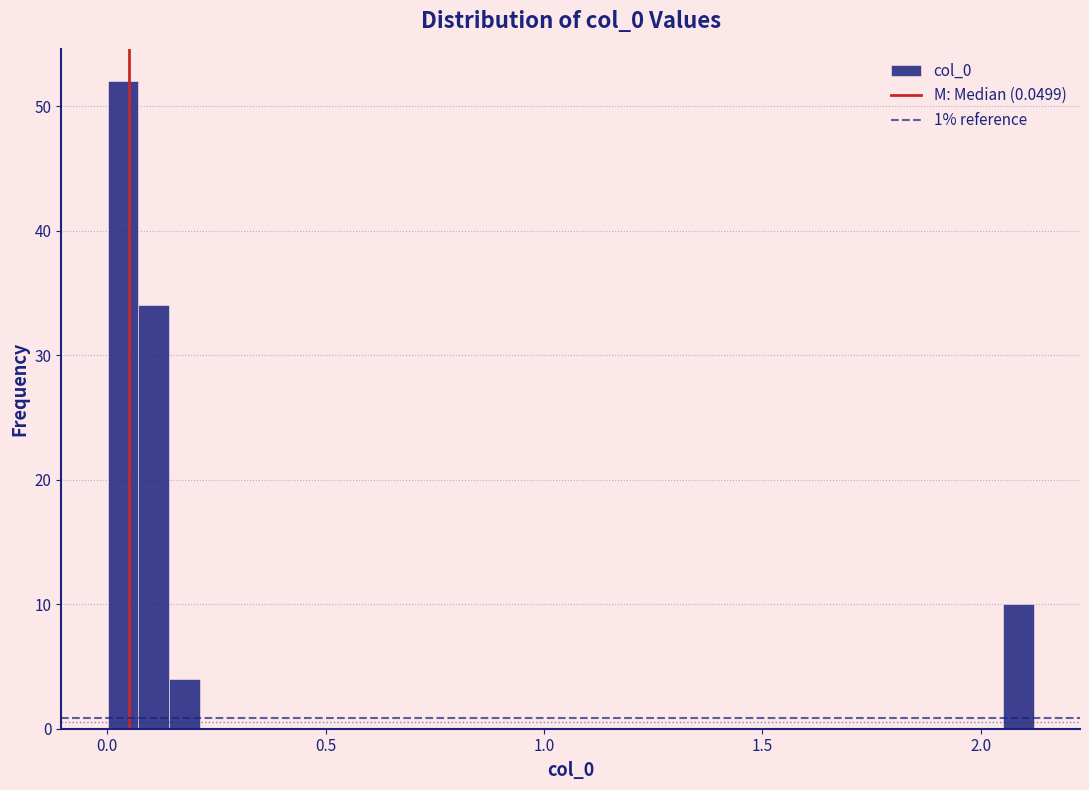

Around what value on the x-axis is the tallest bar? Give the approximate position of its centre, as read against the axis.

0.05